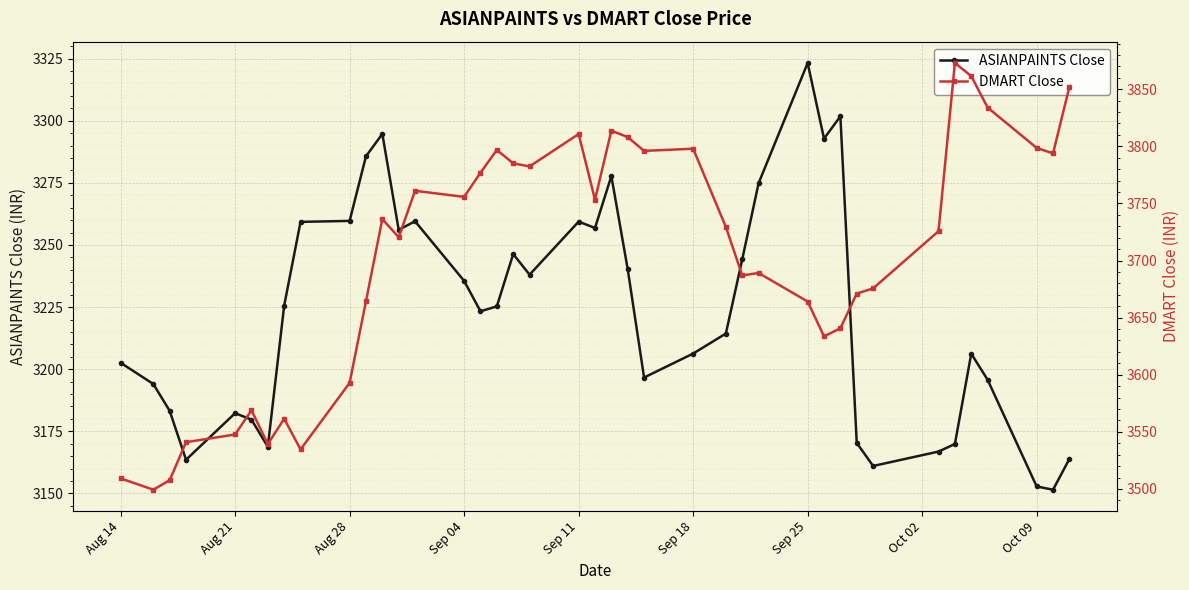

What is the sum of all DMART Close values?

148089.9